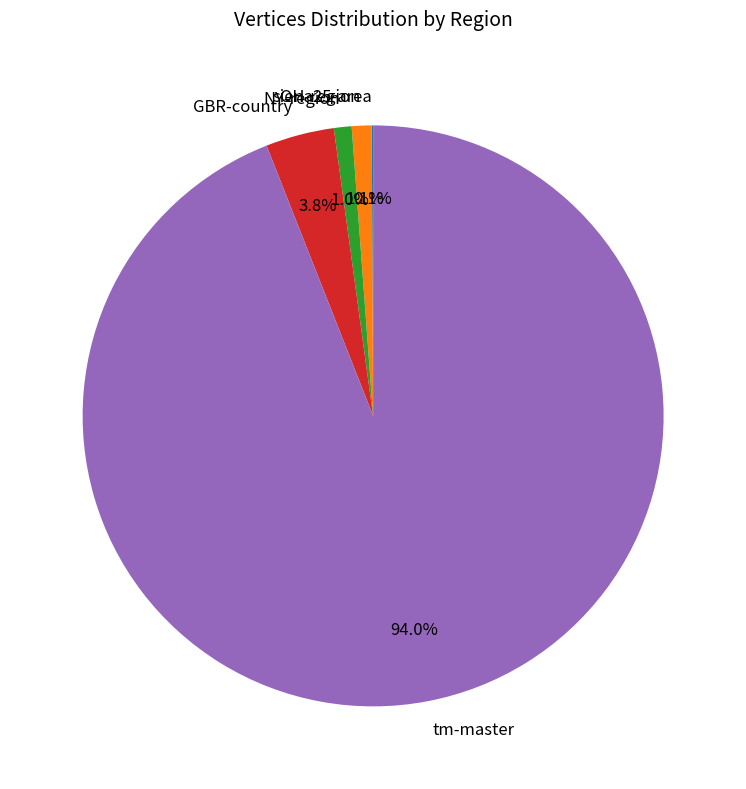

What is the largest slice in the pie chart?

tm-master